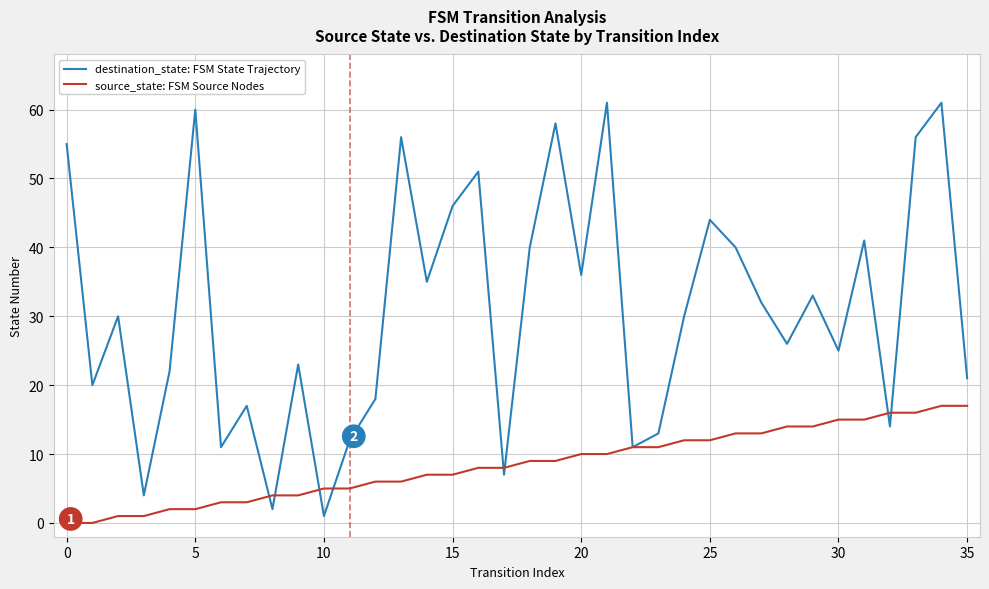

Which series has the largest range (max minus min)?

destination_state: FSM State Trajectory